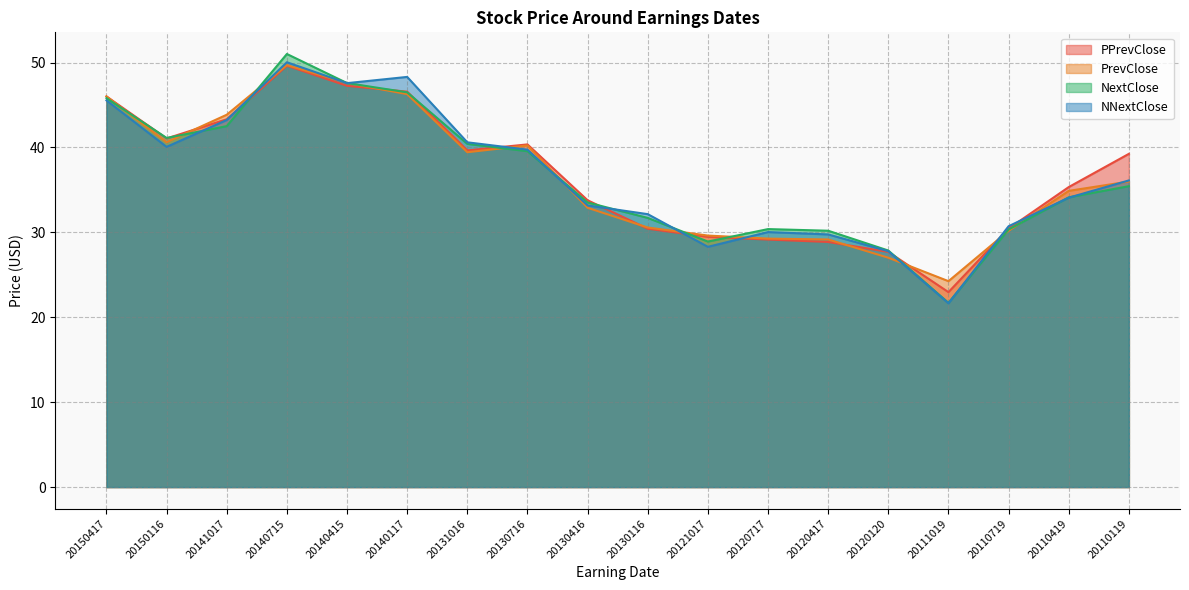

Is it true that PPrevClose equals 39.7 at 20131016?

True